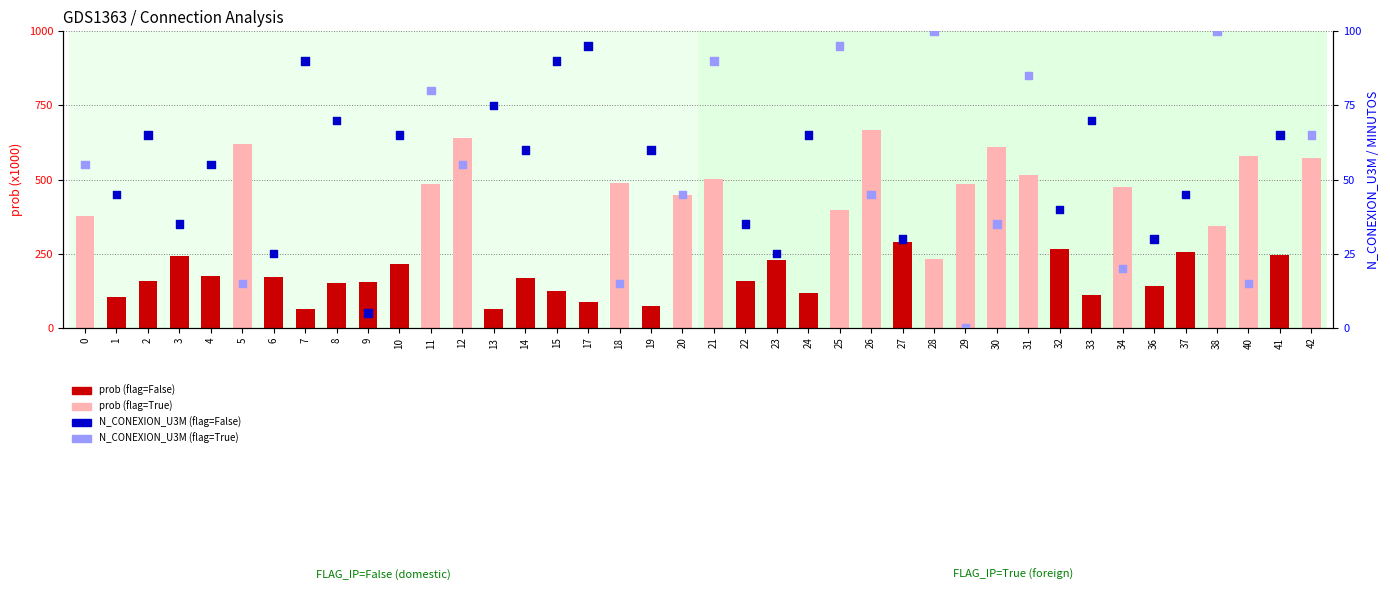

Between 8 and 20, which is larger?

8